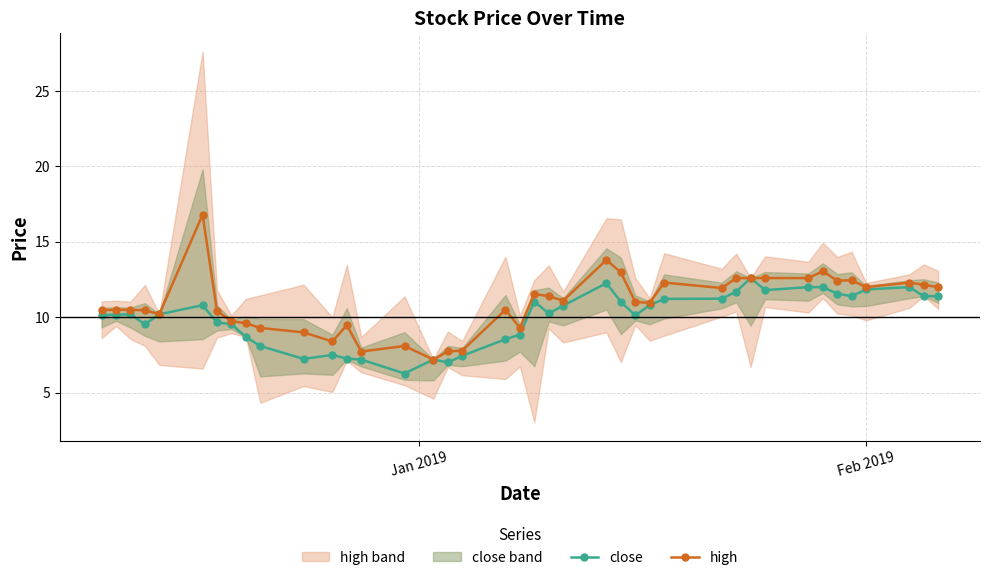

What is the minimum value for high?

7.2